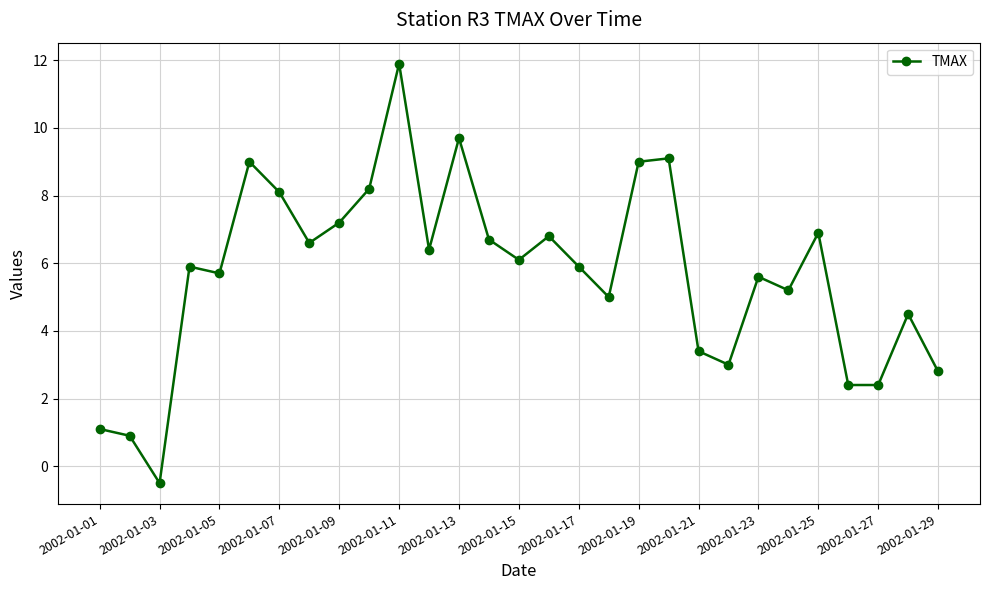

What is the average value?

5.7